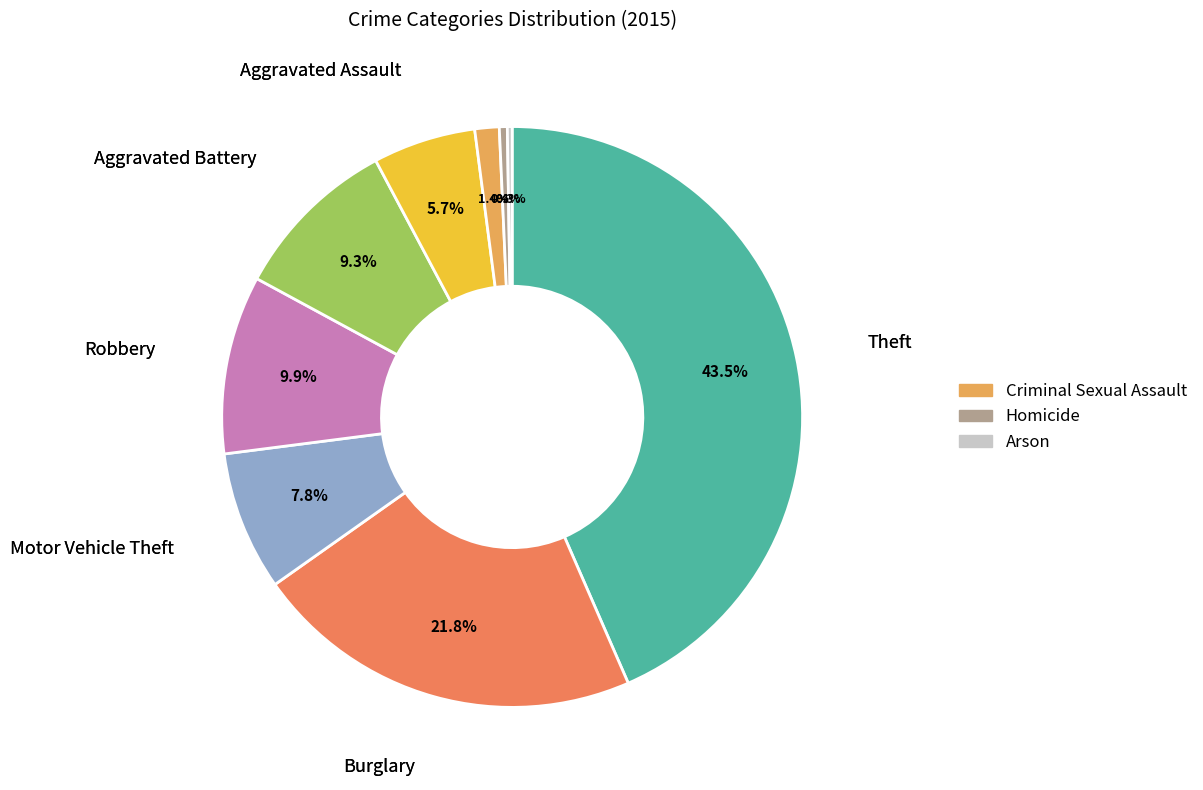

Does any single category account for the majority?

No